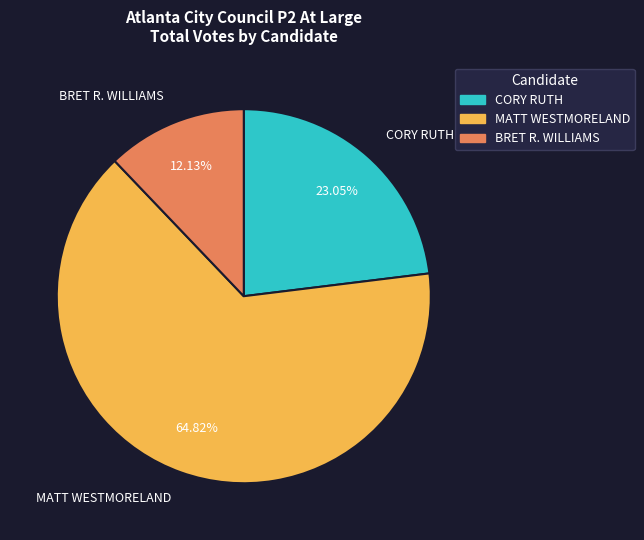

Rank the categories by value from highest to lowest.

MATT WESTMORELAND, CORY RUTH, BRET R. WILLIAMS